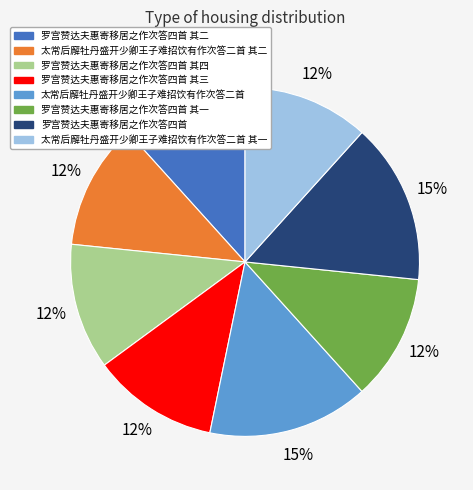

Count the number of slices in the pie.

8